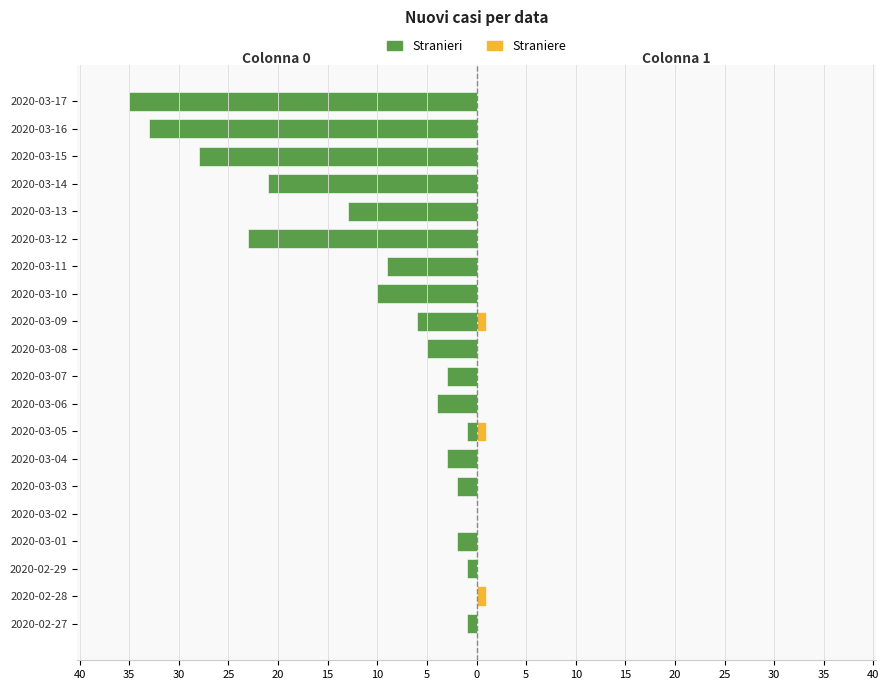

How many data points in Straniere are above 0?

3